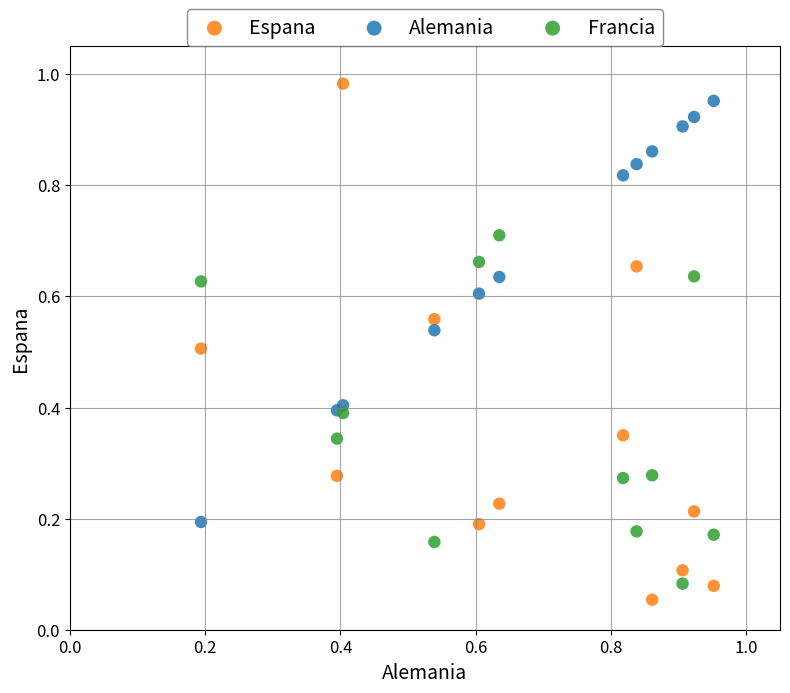

Which series contains the highest Y value?

Espana